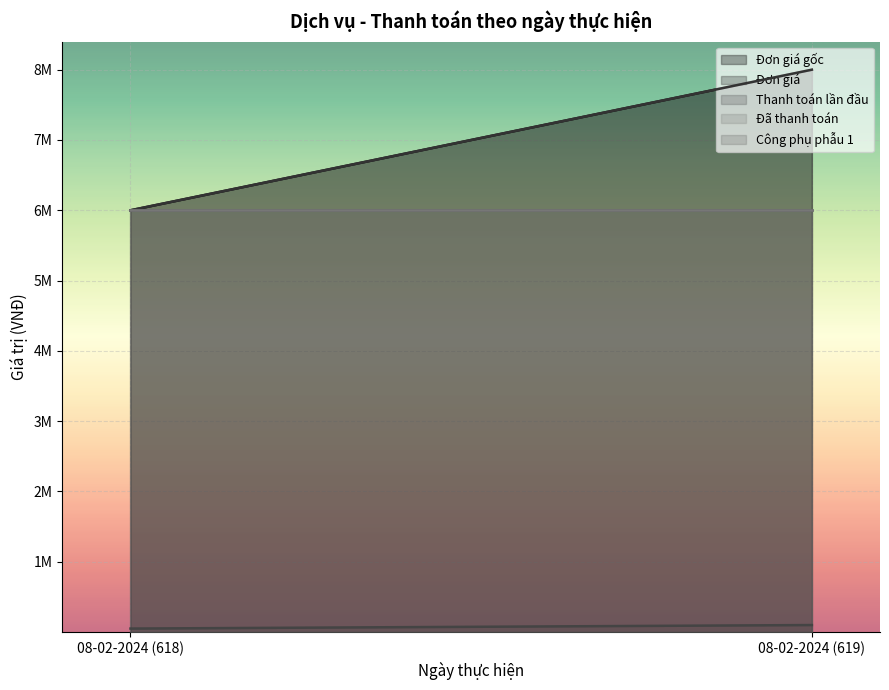

Reading right to left, extract all data points from this chart.

Đơn giá gốc: 08-02-2024 (619)=8000000	08-02-2024 (618)=6000000
Đơn giá: 08-02-2024 (619)=8000000	08-02-2024 (618)=6000000
Thanh toán lần đầu: 08-02-2024 (619)=6000000	08-02-2024 (618)=6000000
Đã thanh toán: 08-02-2024 (619)=6000000	08-02-2024 (618)=6000000
Công phụ phẫu 1: 08-02-2024 (619)=100000	08-02-2024 (618)=50000